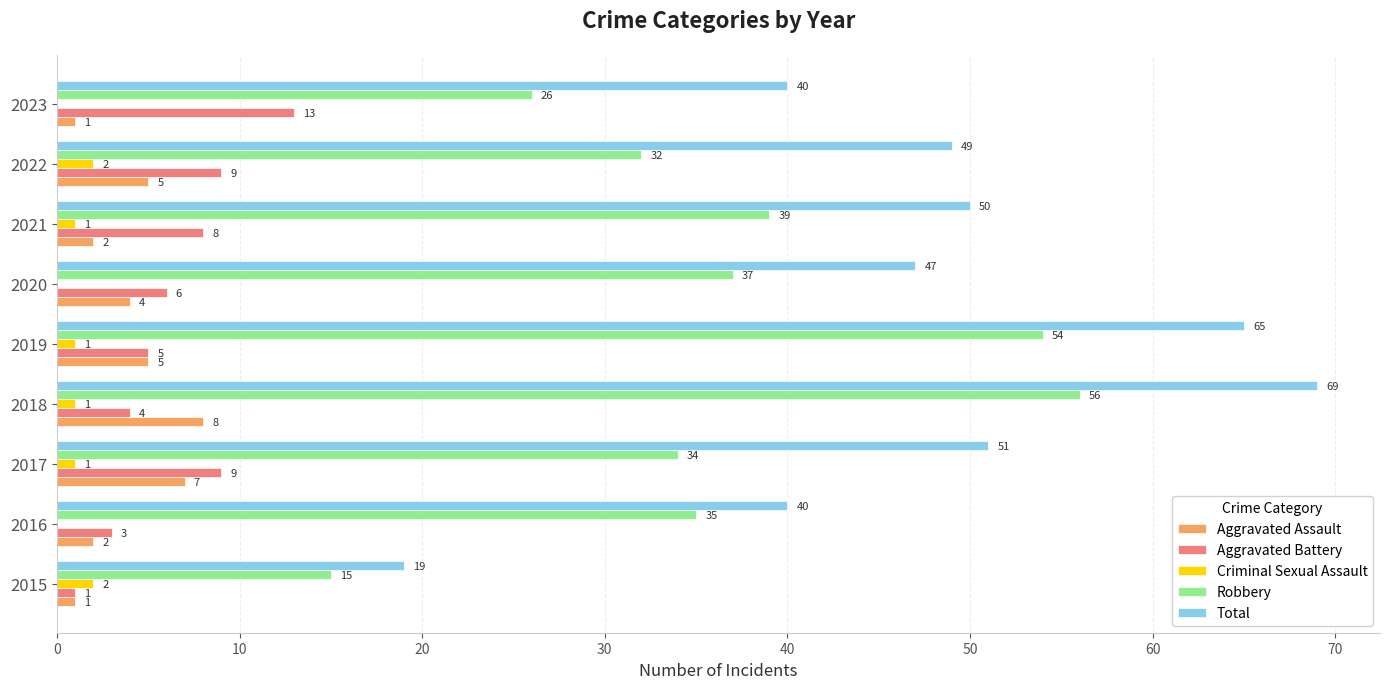

Count the Criminal Sexual Assault values in the range 0 to 1.

7